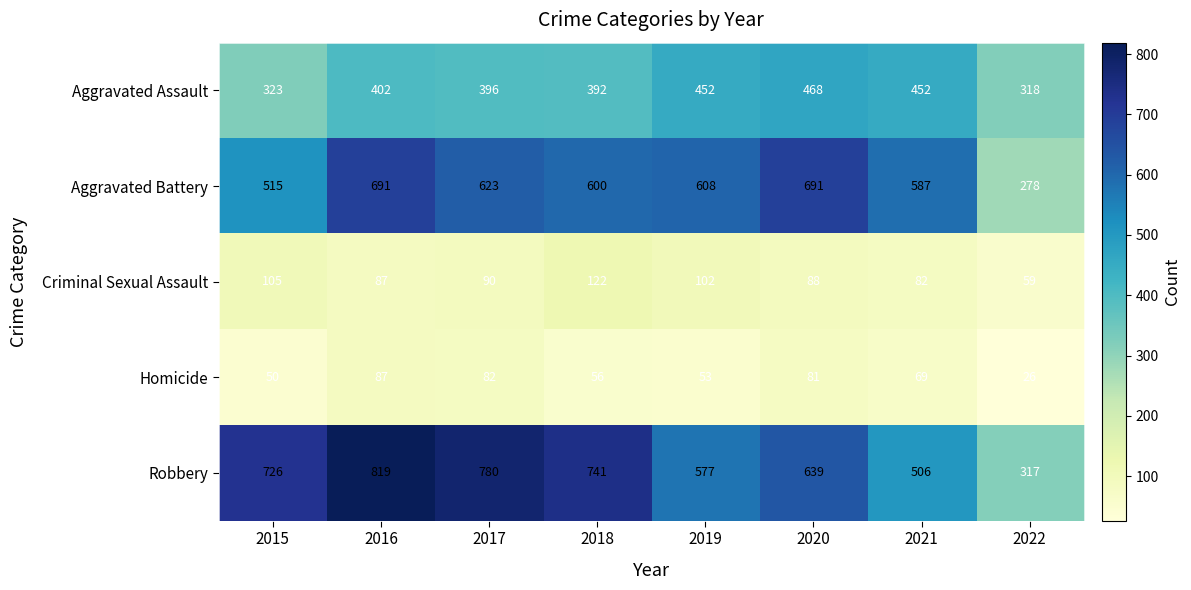

List the series in order of their peak value, highest first.

Robbery, Aggravated Battery, Aggravated Assault, Criminal Sexual Assault, Homicide